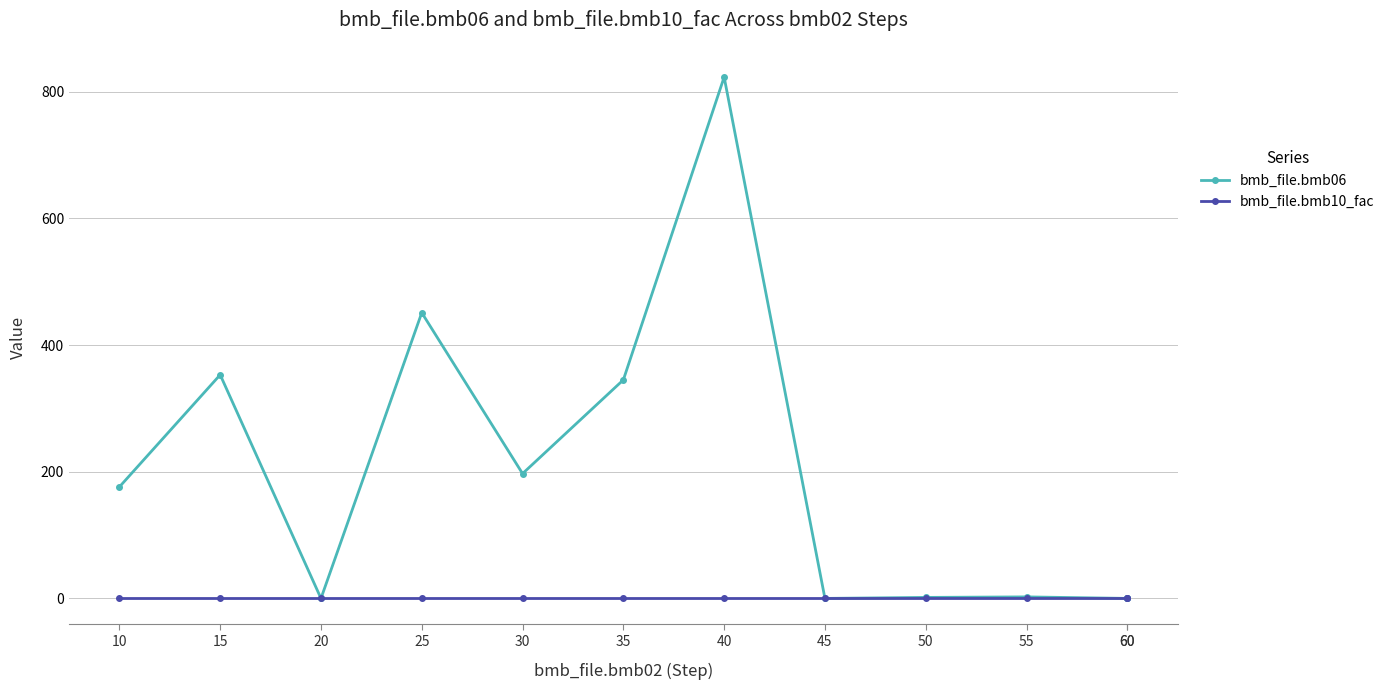

At which category is the sum across all series the highest?

40